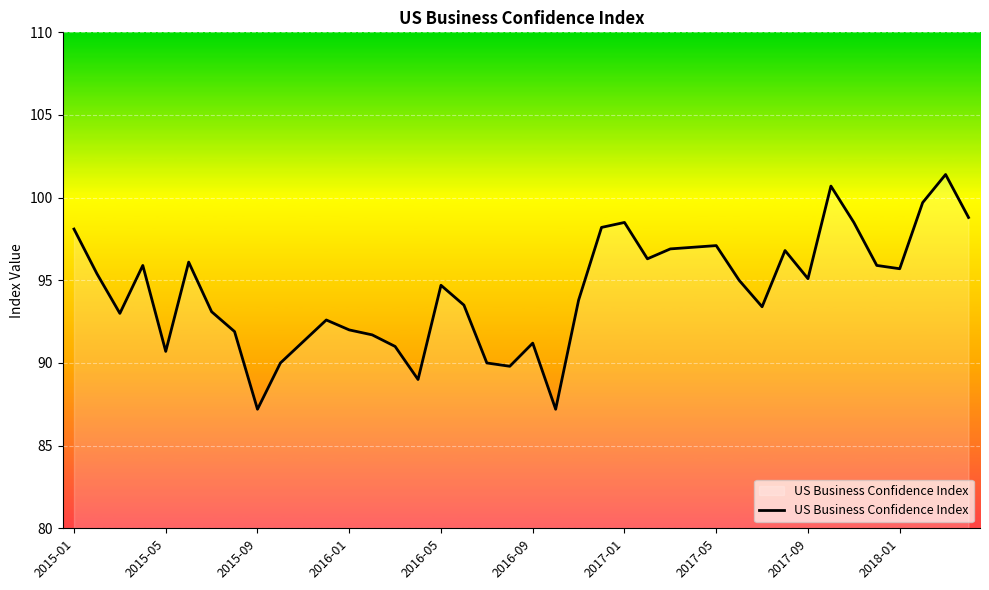

What is the difference between the maximum and minimum values?

14.2